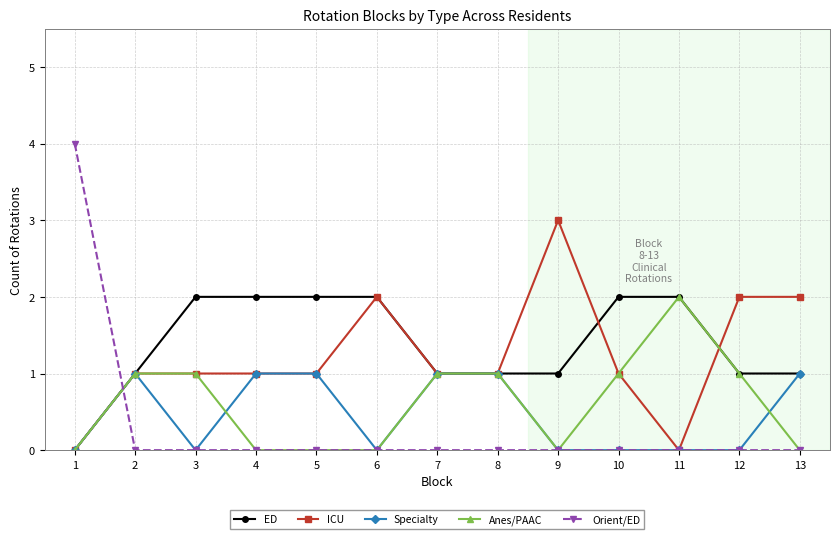

True or false: Anes/PAAC and Orient/ED cross at least once.

True